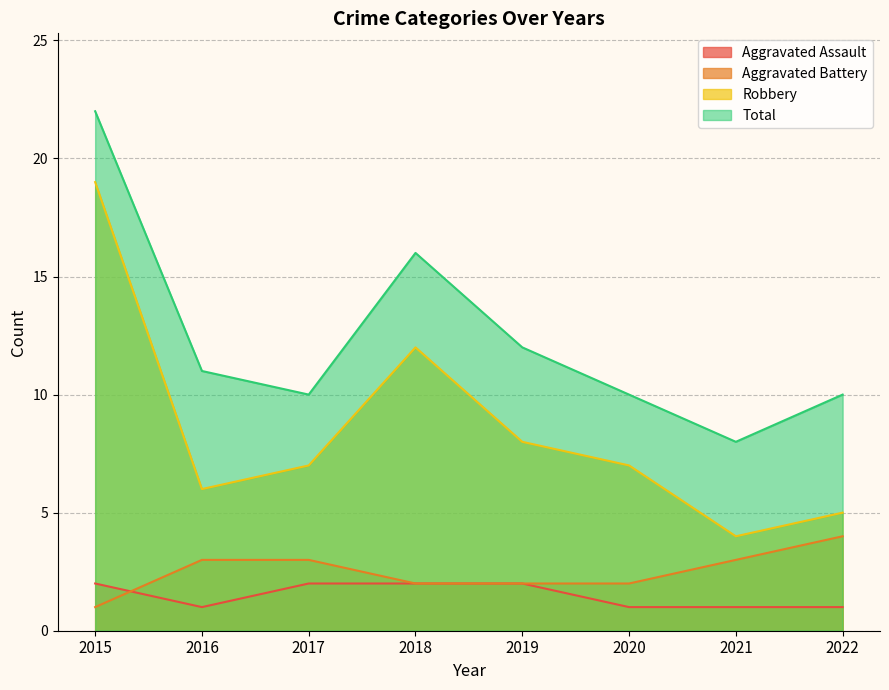

At which category does the chart reach its peak across all series?

2015